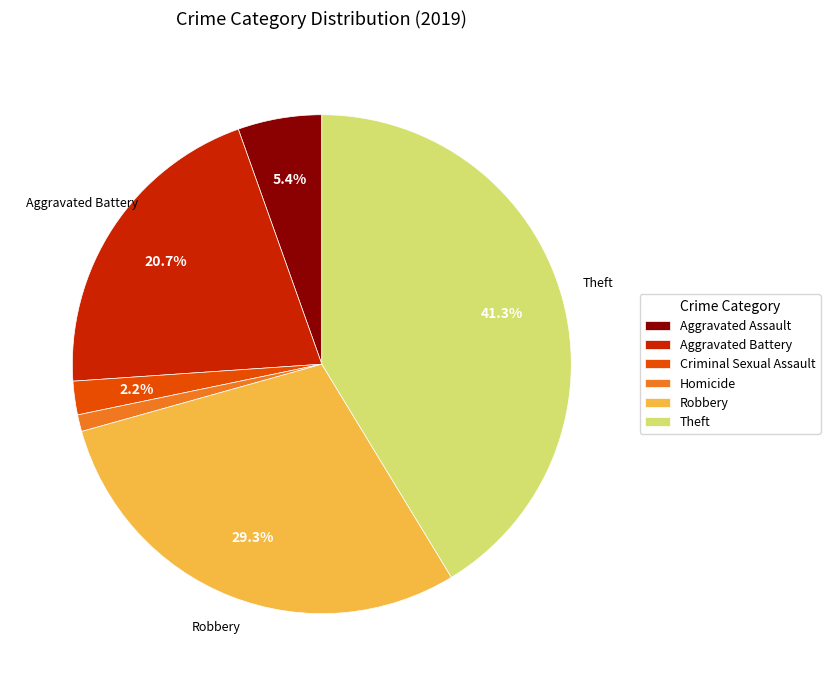

Count the number of slices in the pie.

6